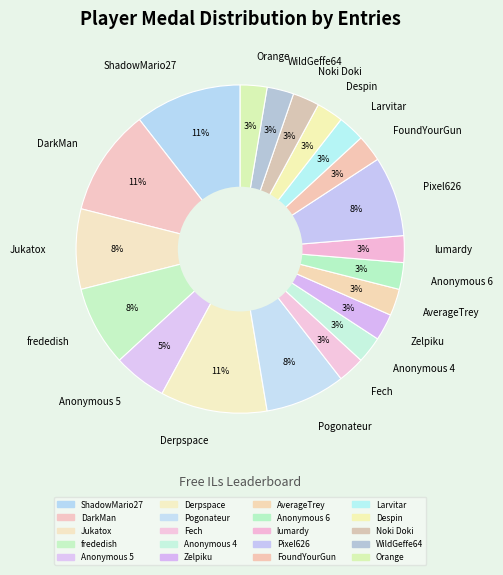

To the nearest percent, what is the difference between the largest and smallest slice percentages?

8%